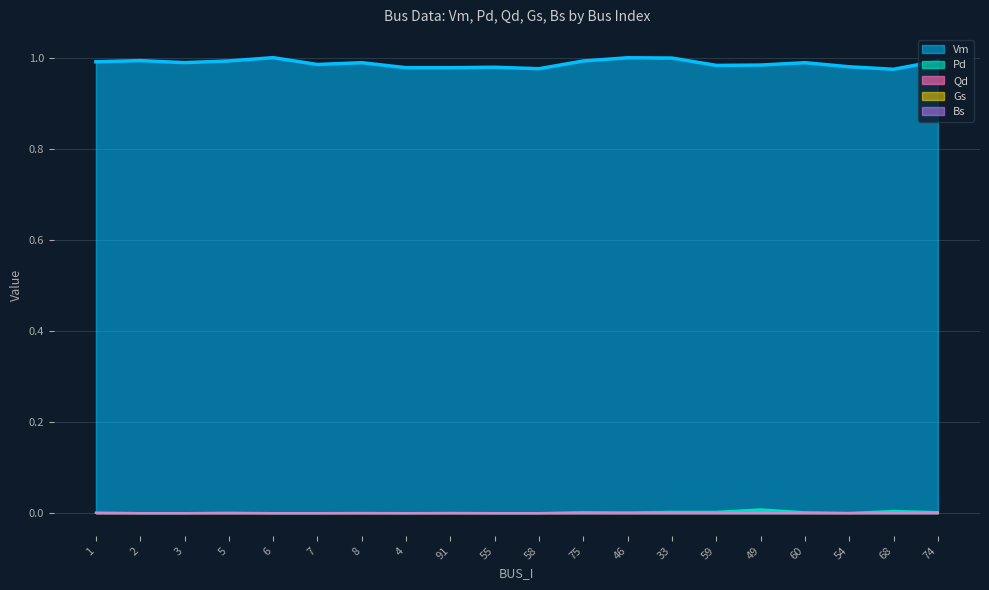

Which has a higher value, 4 or 91?

4